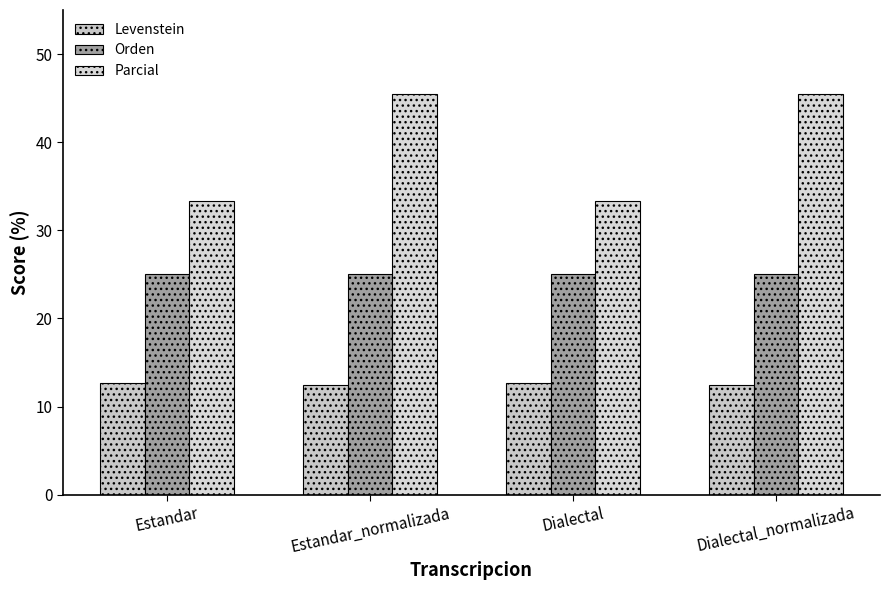

Does the chart contain stacked bars?

No